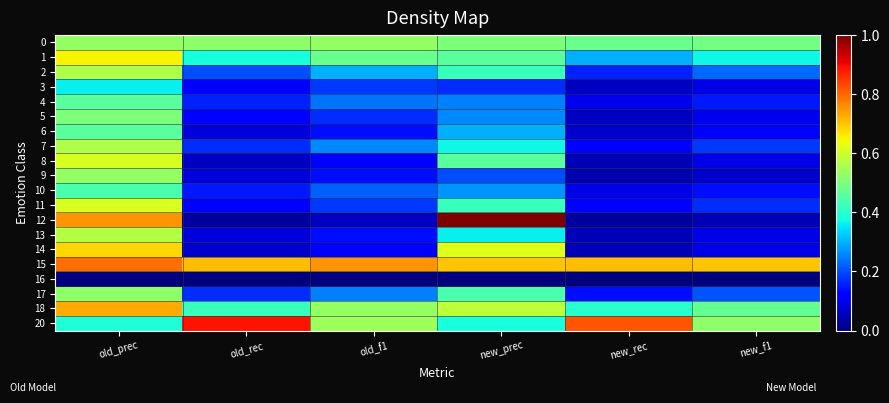

Between new_prec and new_rec, which is larger?

new_prec